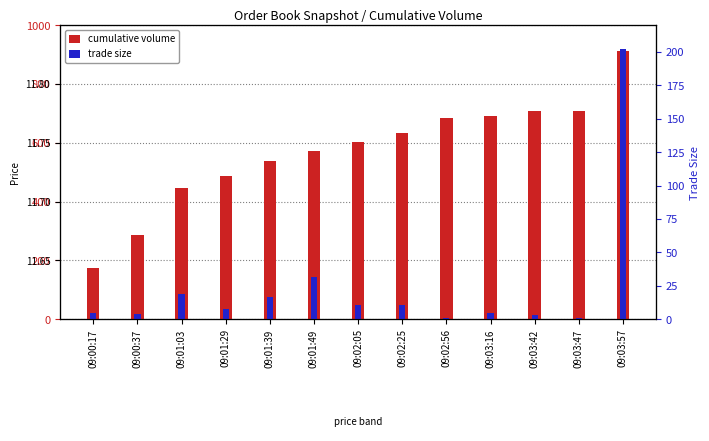

How many values in the trade size series exceed 8?

6